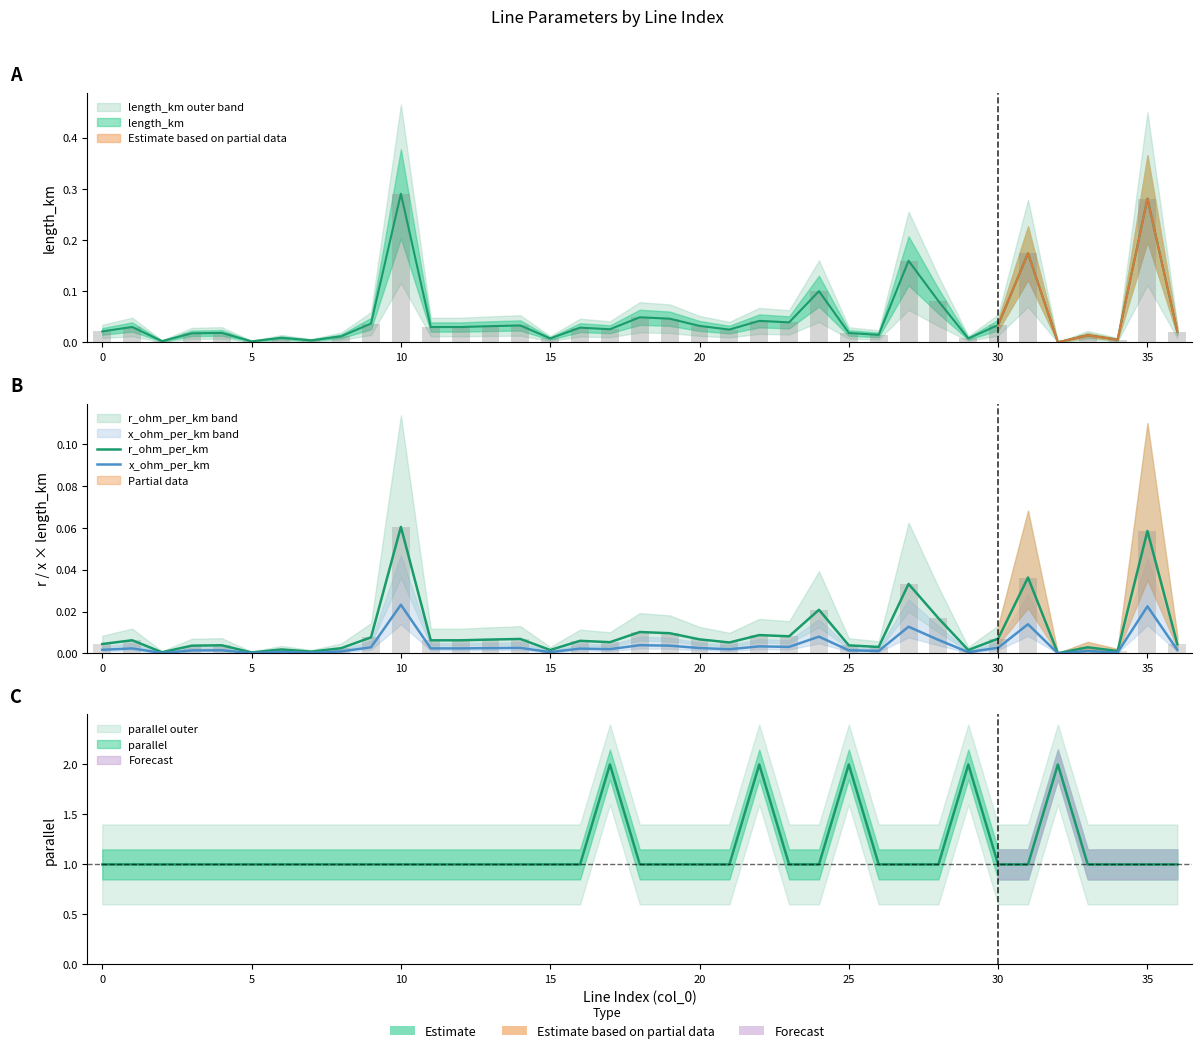

Reading left to right, list all the values displayed in this chart.

r_ohm_per_km: 0.0	0.0	0.0	0.0	0.0	0.0	0.0	0.0	0.0	0.0	0.1	0.0	0.0	0.0	0.0	0.0	0.0	0.0	0.0	0.0	0.0	0.0	0.0	0.0	0.0	0.0	0.0	0.0	0.0	0.0	0.0	0.0	0.0	0.0	0.0	0.1	0.0
x_ohm_per_km: 0.0	0.0	0.0	0.0	0.0	0.0	0.0	0.0	0.0	0.0	0.0	0.0	0.0	0.0	0.0	0.0	0.0	0.0	0.0	0.0	0.0	0.0	0.0	0.0	0.0	0.0	0.0	0.0	0.0	0.0	0.0	0.0	0.0	0.0	0.0	0.0	0.0